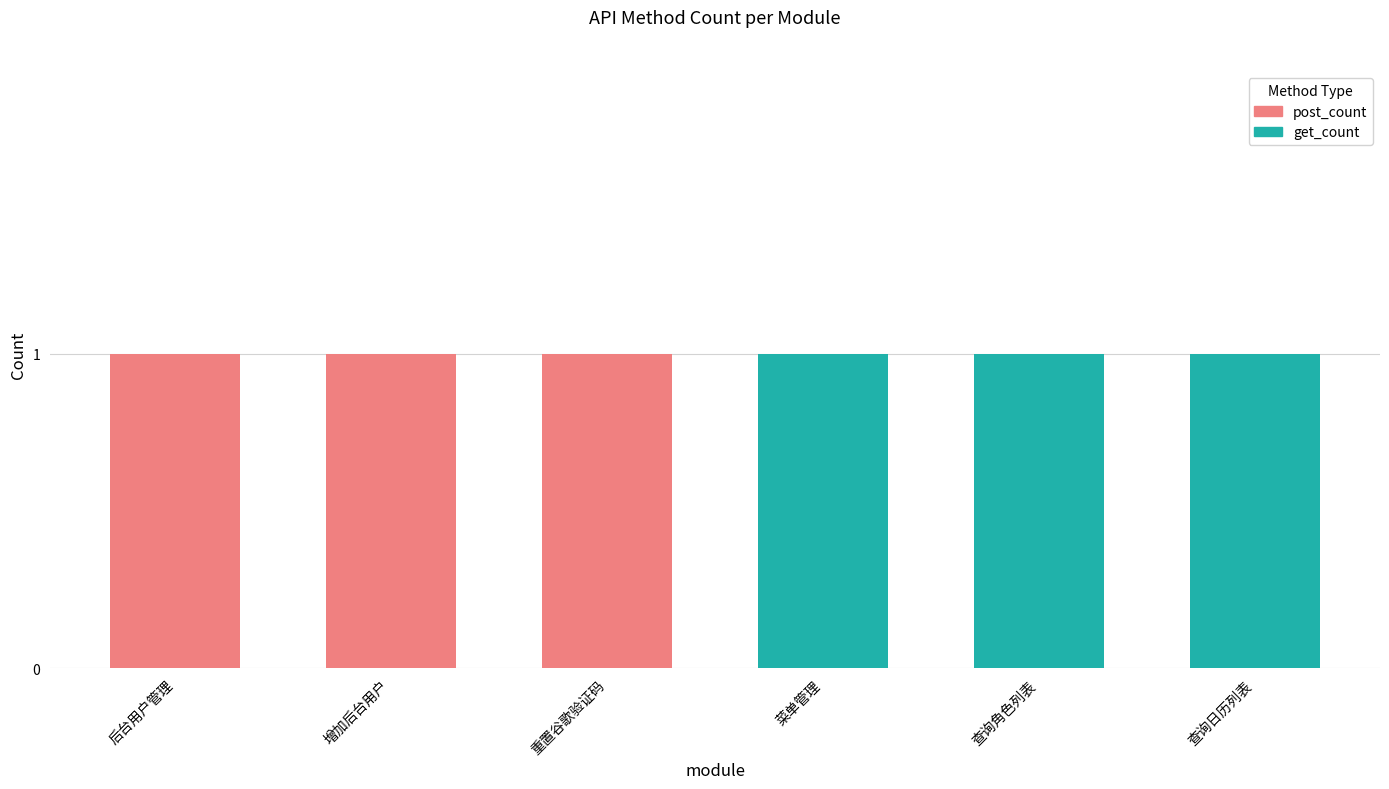

What is the sum of all post_count values?

3